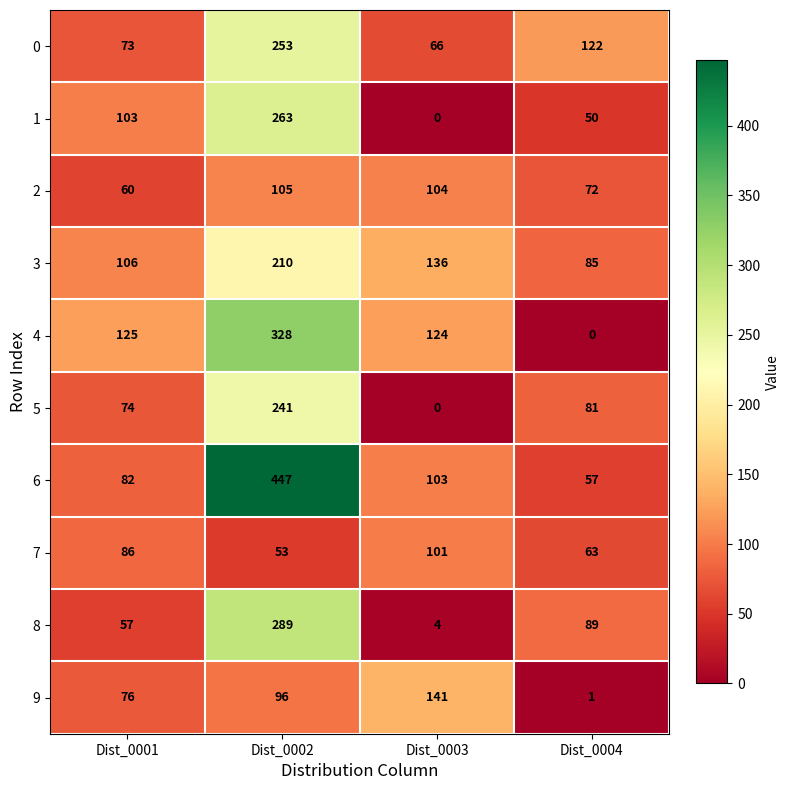

The value of 0 at Dist_0004 is 65. True or false?

False